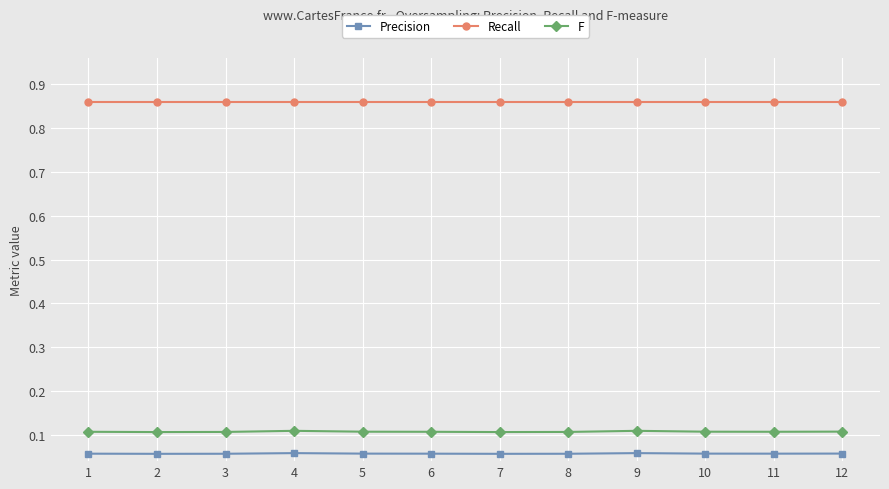

What is the sum of the Recall values at 11 and 12?

1.7